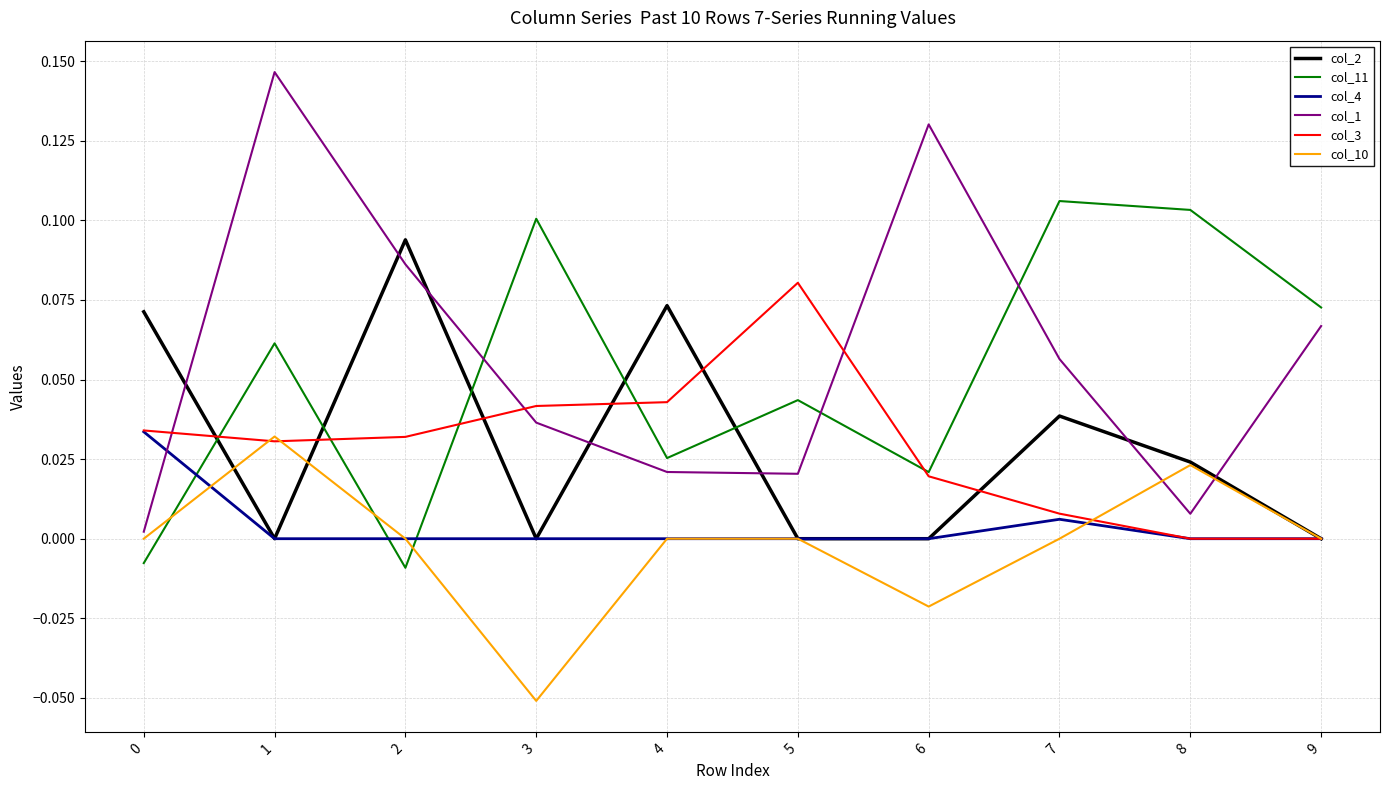

The value of col_1 at 1 is 0.1. True or false?

True